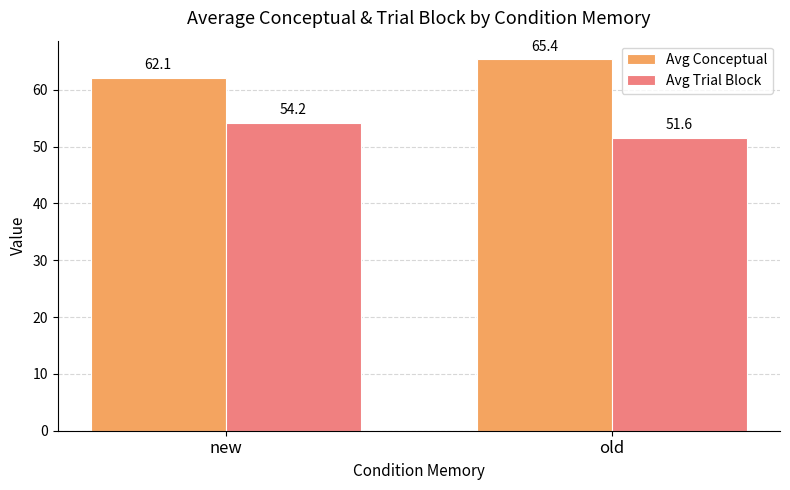

Which series has the widest spread of values?

Avg Conceptual